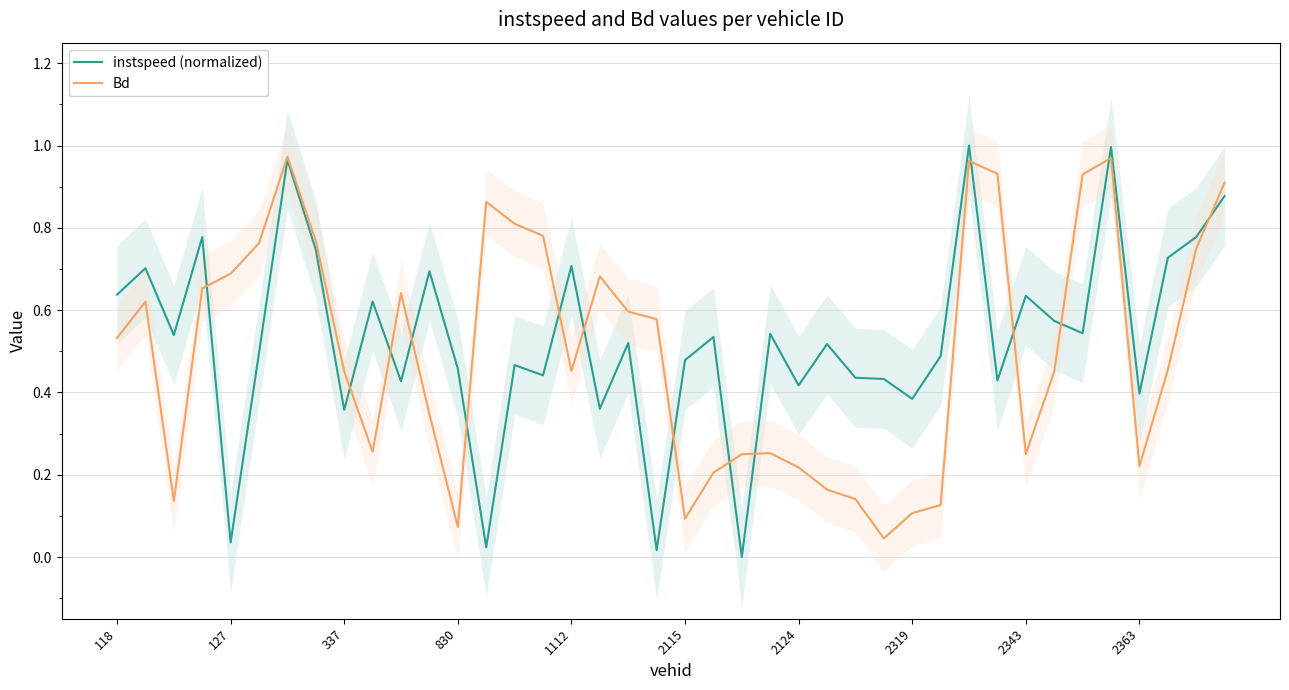

After their last crossing, which series has the higher values: instspeed (normalized) or Bd?

Bd